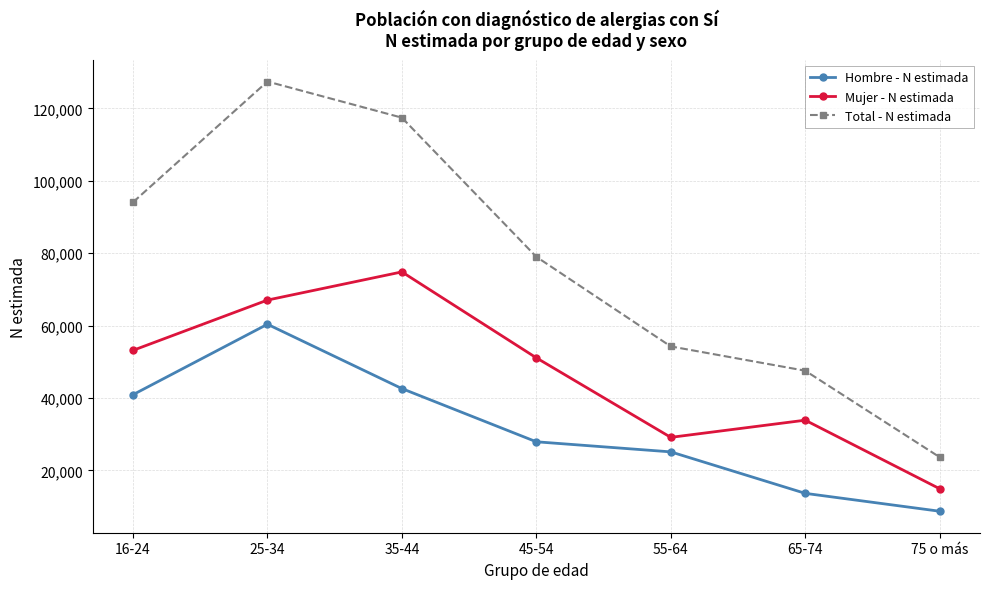

Reading right to left, what are all the values shown in this chart?

Hombre - N estimada: 75 o más=8722	65-74=13663	55-64=25117	45-54=27903	35-44=42599	25-34=60365	16-24=40910
Mujer - N estimada: 75 o más=14932	65-74=33869	55-64=29126	45-54=51091	35-44=74822	25-34=67039	16-24=53150
Total - N estimada: 75 o más=23654	65-74=47532	55-64=54243	45-54=78994	35-44=117421	25-34=127403	16-24=94060